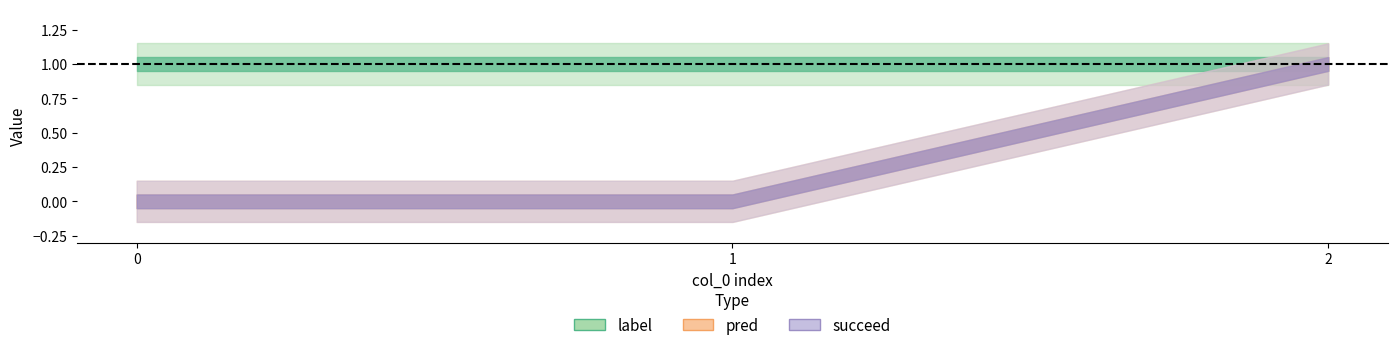

Which series has the largest total across all categories?

label